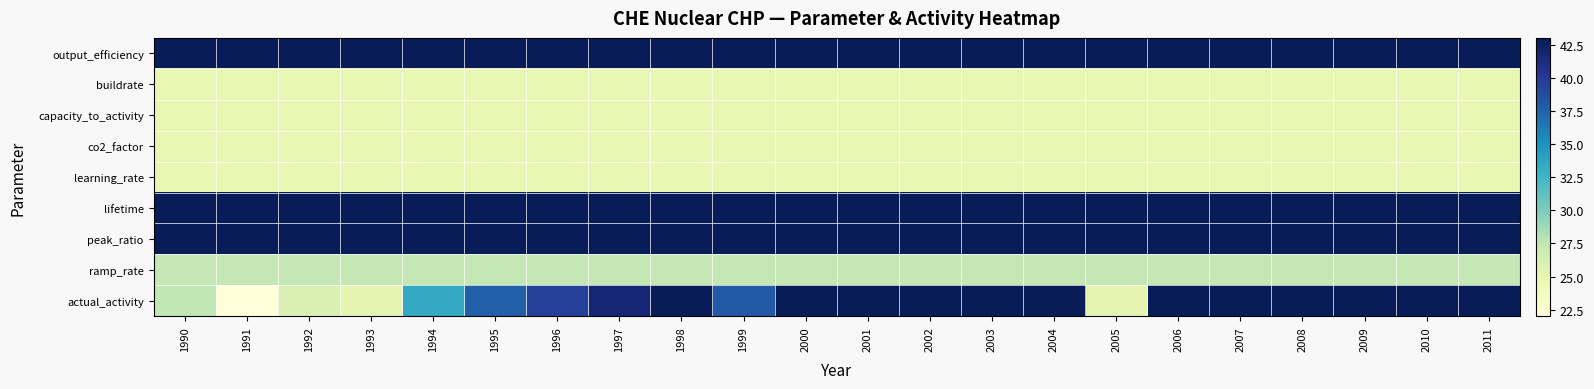

Reading left to right, list all the values displayed in this chart.

output_efficiency: 1990=54.4	1991=54.4	1992=54.4	1993=54.4	1994=54.4	1995=54.4	1996=54.4	1997=54.4	1998=54.4	1999=54.4	2000=54.4	2001=54.4	2002=54.4	2003=54.4	2004=54.4	2005=54.4	2006=54.4	2007=54.4	2008=54.4	2009=54.4	2010=54.4	2011=54.4
buildrate: 1990=25.0	1991=25.0	1992=25.0	1993=25.0	1994=25.0	1995=25.0	1996=25.0	1997=25.0	1998=25.0	1999=25.0	2000=25.0	2001=25.0	2002=25.0	2003=25.0	2004=25.0	2005=25.0	2006=25.0	2007=25.0	2008=25.0	2009=25.0	2010=25.0	2011=25.0
capacity_to_activity: 1990=25.0	1991=25.0	1992=25.0	1993=25.0	1994=25.0	1995=25.0	1996=25.0	1997=25.0	1998=25.0	1999=25.0	2000=25.0	2001=25.0	2002=25.0	2003=25.0	2004=25.0	2005=25.0	2006=25.0	2007=25.0	2008=25.0	2009=25.0	2010=25.0	2011=25.0
co2_factor: 1990=25.0	1991=25.0	1992=25.0	1993=25.0	1994=25.0	1995=25.0	1996=25.0	1997=25.0	1998=25.0	1999=25.0	2000=25.0	2001=25.0	2002=25.0	2003=25.0	2004=25.0	2005=25.0	2006=25.0	2007=25.0	2008=25.0	2009=25.0	2010=25.0	2011=25.0
learning_rate: 1990=25.0	1991=25.0	1992=25.0	1993=25.0	1994=25.0	1995=25.0	1996=25.0	1997=25.0	1998=25.0	1999=25.0	2000=25.0	2001=25.0	2002=25.0	2003=25.0	2004=25.0	2005=25.0	2006=25.0	2007=25.0	2008=25.0	2009=25.0	2010=25.0	2011=25.0
lifetime: 1990=1225.0	1991=1225.0	1992=1225.0	1993=1225.0	1994=1225.0	1995=1225.0	1996=1225.0	1997=1225.0	1998=1225.0	1999=1225.0	2000=1225.0	2001=1225.0	2002=1225.0	2003=1225.0	2004=1225.0	2005=1225.0	2006=1225.0	2007=1225.0	2008=1225.0	2009=1225.0	2010=1225.0	2011=1225.0
peak_ratio: 1990=49.3	1991=49.3	1992=49.3	1993=49.3	1994=49.3	1995=49.3	1996=49.3	1997=49.3	1998=49.3	1999=49.3	2000=49.3	2001=49.3	2002=49.3	2003=49.3	2004=49.3	2005=49.3	2006=49.3	2007=49.3	2008=49.3	2009=49.3	2010=49.3	2011=49.3
ramp_rate: 1990=27.4	1991=27.4	1992=27.4	1993=27.4	1994=27.4	1995=27.4	1996=27.4	1997=27.4	1998=27.4	1999=27.4	2000=27.4	2001=27.4	2002=27.4	2003=27.4	2004=27.4	2005=27.4	2006=27.4	2007=27.4	2008=27.4	2009=27.4	2010=27.4	2011=27.4
actual_activity: 1990=27.5	1991=22.0	1992=26.0	1993=25.2	1994=33.3	1995=37.6	1996=39.6	1997=41.8	1998=45.1	1999=37.9	2000=50.1	2001=53.0	2002=56.4	2003=58.5	2004=54.2	2005=25.1	2006=61.1	2007=62.0	2008=60.2	2009=60.1	2010=52.3	2011=55.3